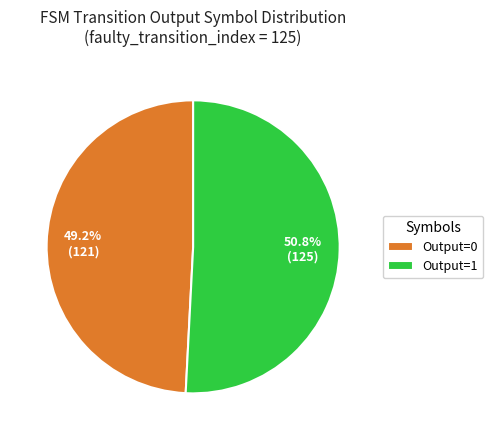

To the nearest percent, what is the average slice percentage?

50%